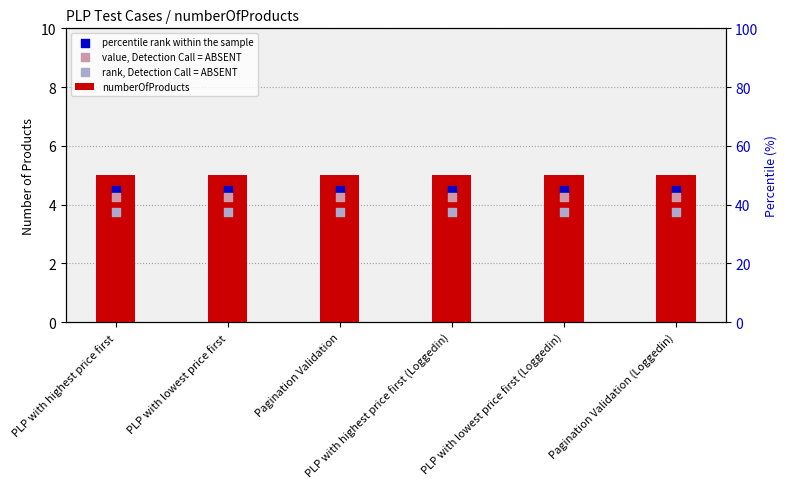

Is the value of percentile rank within the sample at PLP with lowest price first greater than the value of rank, Detection Call = ABSENT at PLP with highest price first (Loggedin)?

Yes